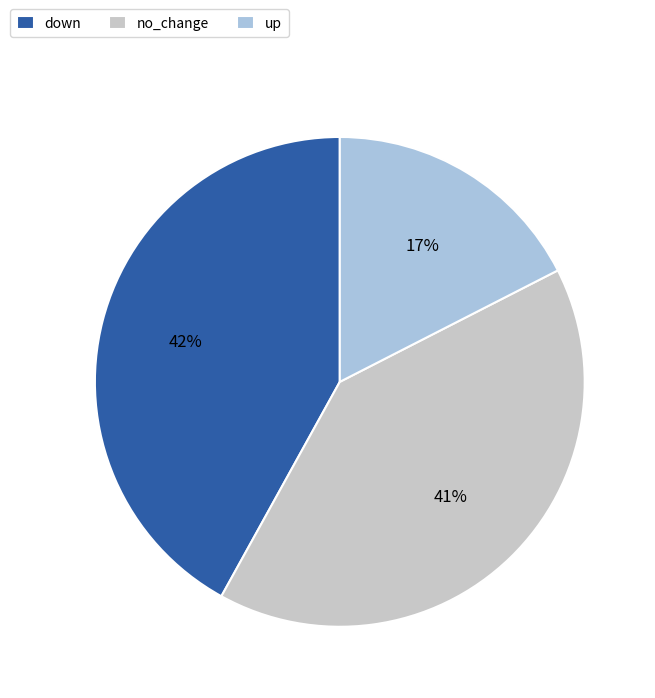

To the nearest percent, what is the combined percentage of down and no_change?

83%